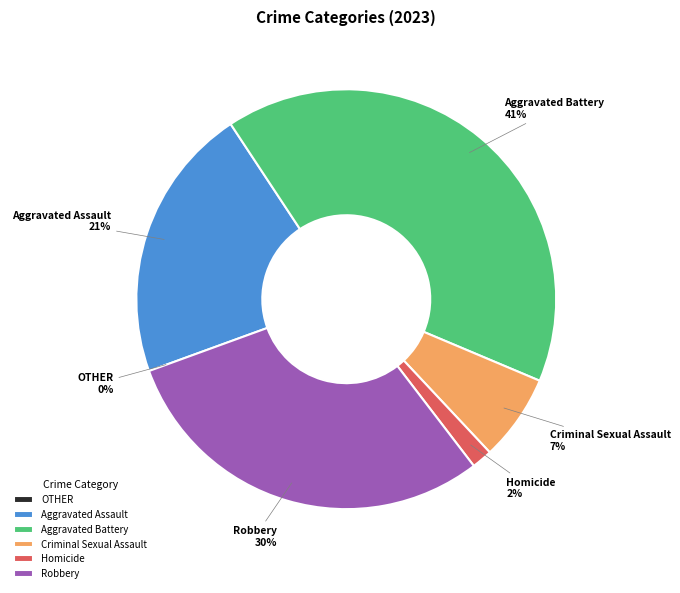

What percentage do Aggravated Battery and Aggravated Assault together represent?

61.9%